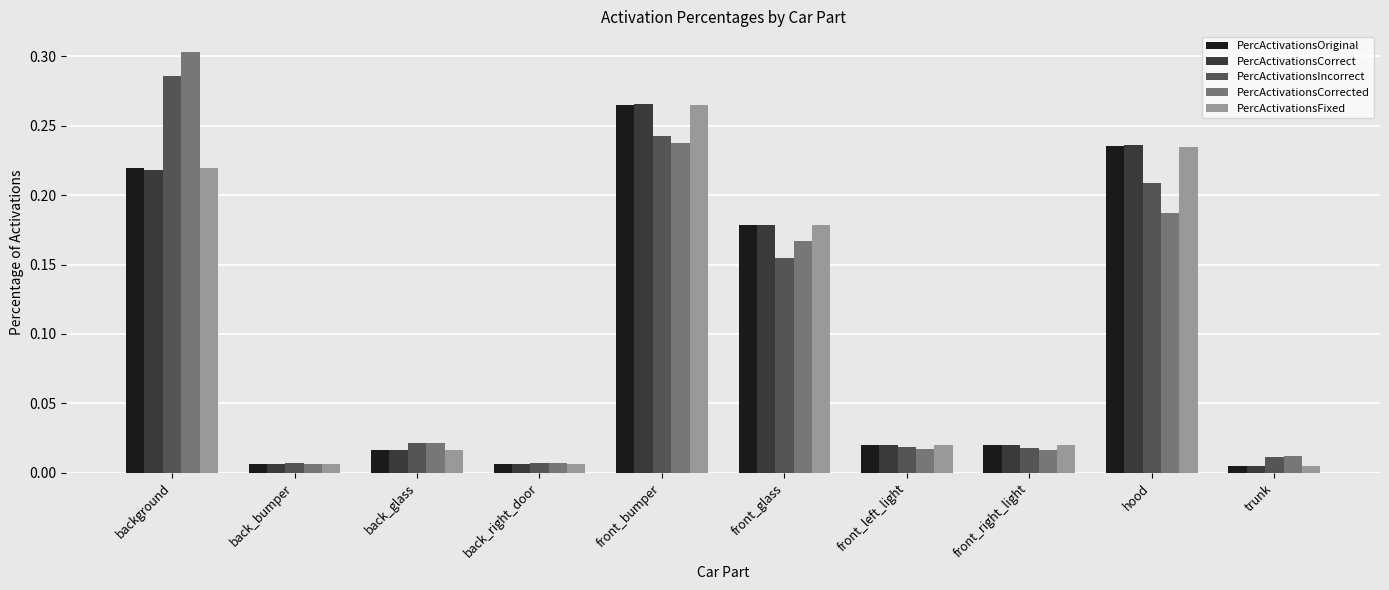

At how many categories does at least one series exceed 0?

10